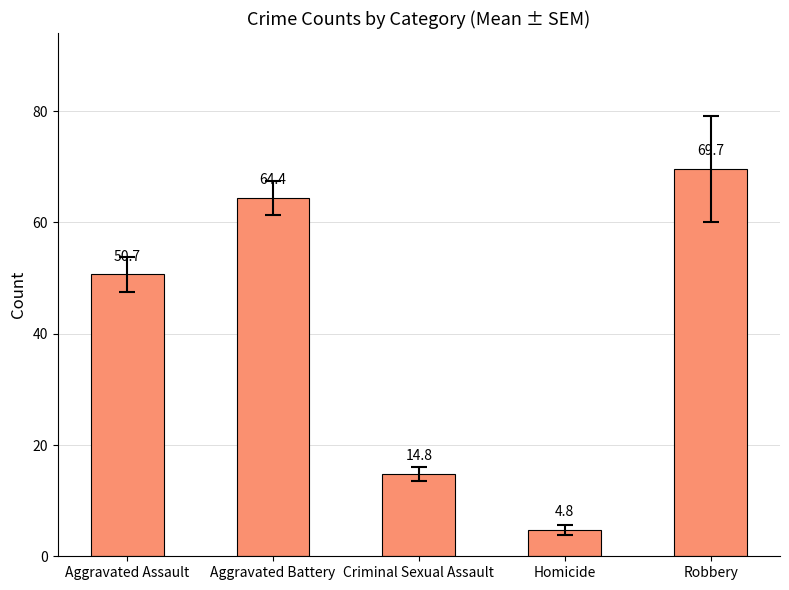

Rank the categories by value from highest to lowest.

Robbery, Aggravated Battery, Aggravated Assault, Criminal Sexual Assault, Homicide